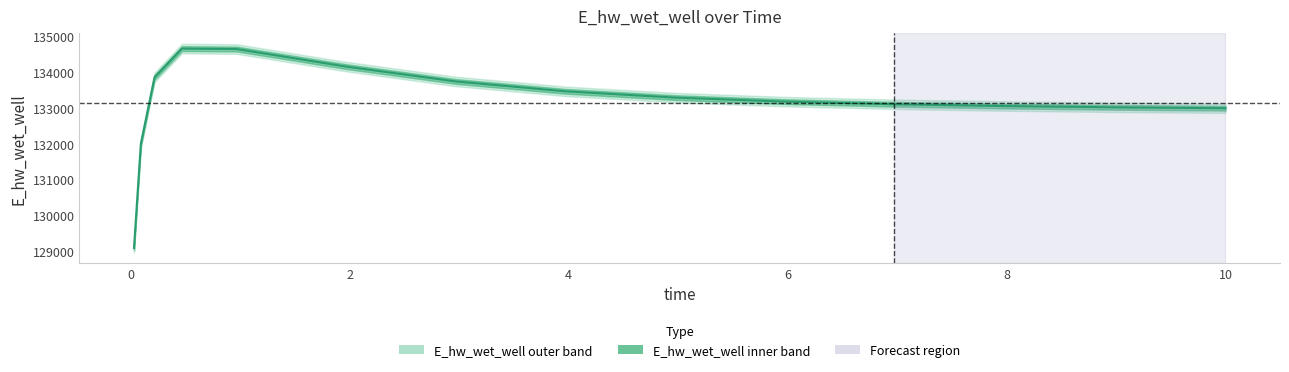

How many lines are shown in the chart?

1